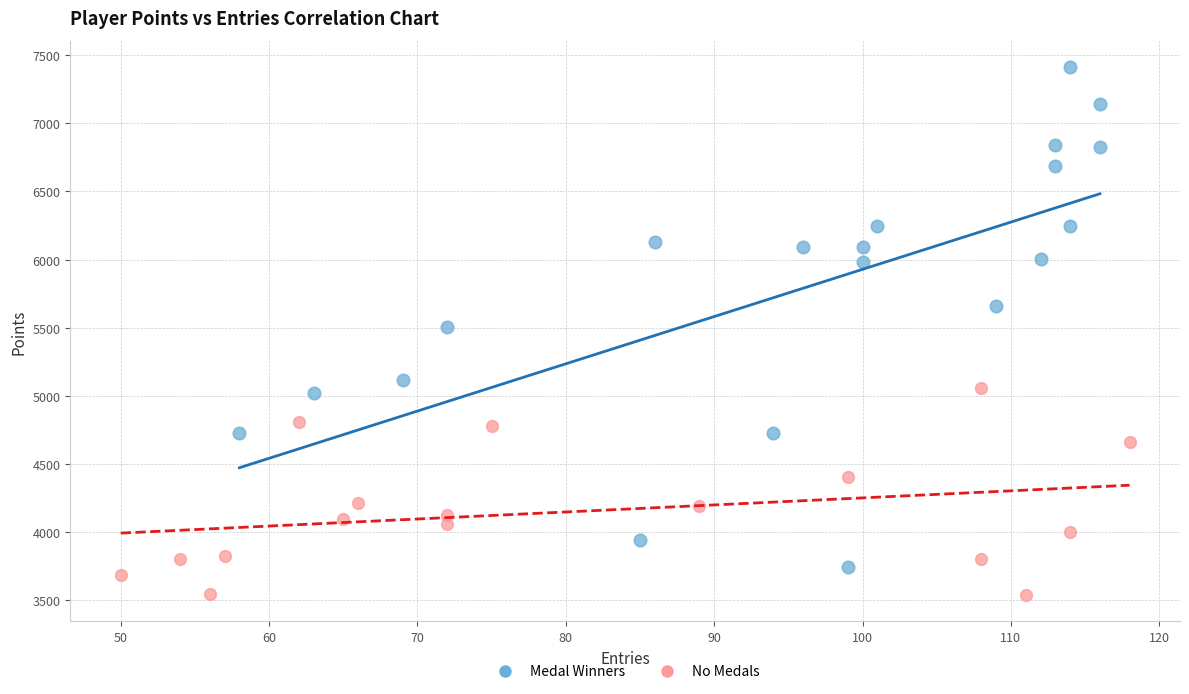

Which series has the largest Y range (max minus min)?

Medal Winners